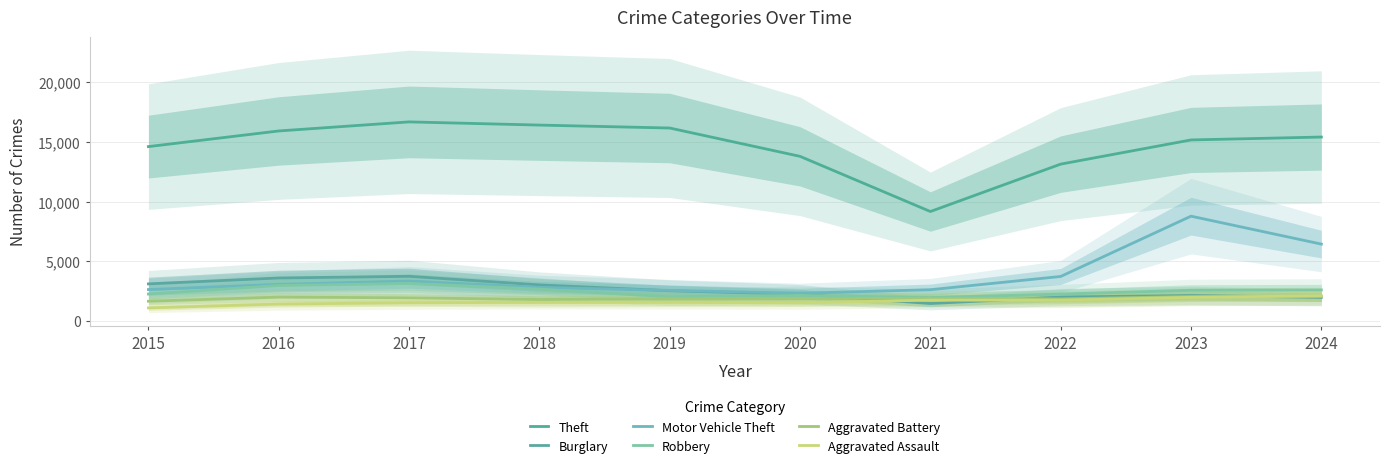

Reading left to right, what are all the values shown in this chart?

Theft: 14619	15930	16690	16422	16176	13801	9177	13150	15177	15420
Burglary: 3113	3607	3747	3026	2537	2247	1465	2008	2138	1982
Motor Vehicle Theft: 2637	3069	3351	2821	2563	2326	2624	3734	8787	6446
Robbery: 2262	2980	3149	2677	2024	2147	1968	2257	2575	2603
Aggravated Battery: 1657	2005	1942	1802	1868	1878	1907	1851	2054	2054
Aggravated Assault: 1098	1425	1528	1565	1557	1529	1748	1748	1984	2115